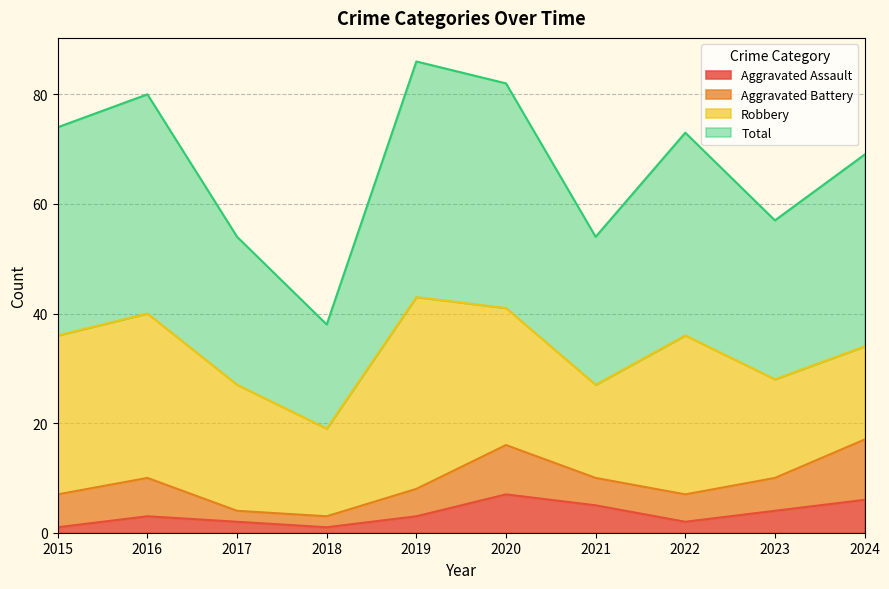

What is the value of the Total point at the 9th from the left?

57